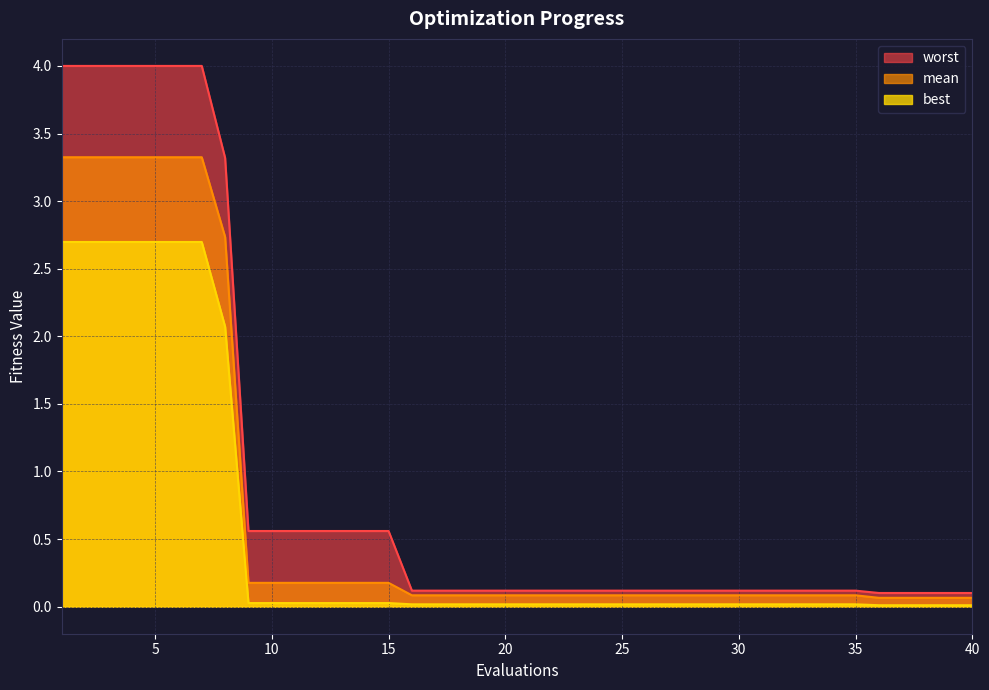

What is the greatest value displayed?

4.0